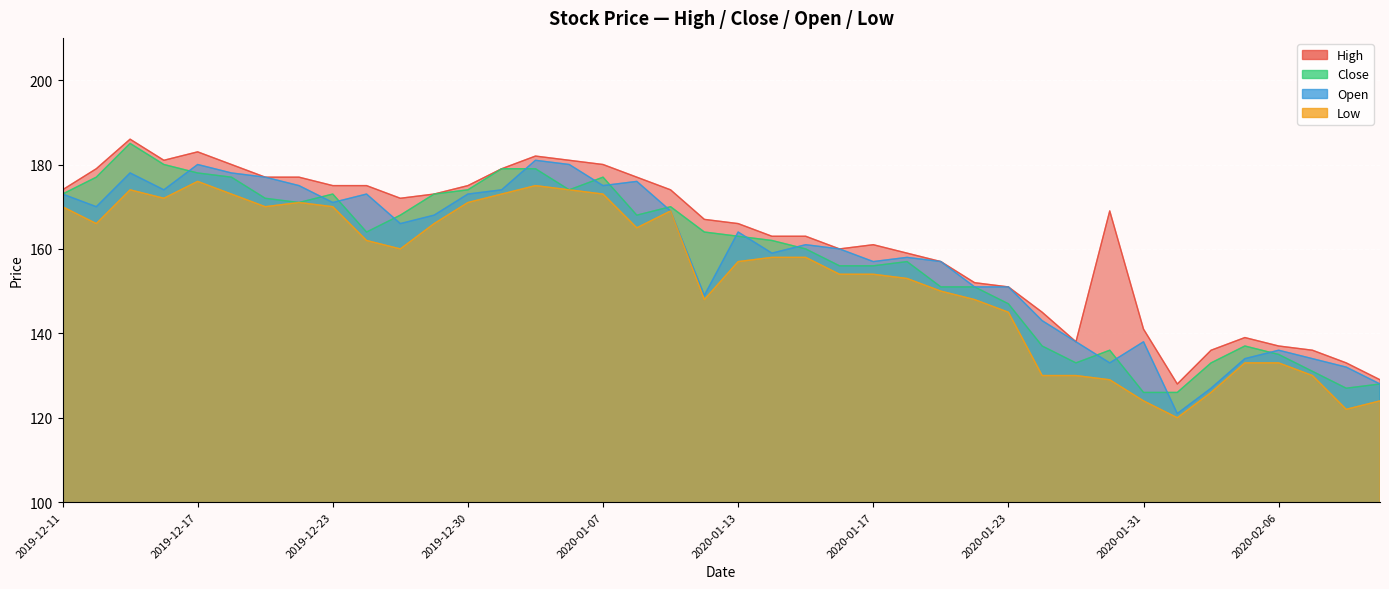

Which series has the largest total across all categories?

High